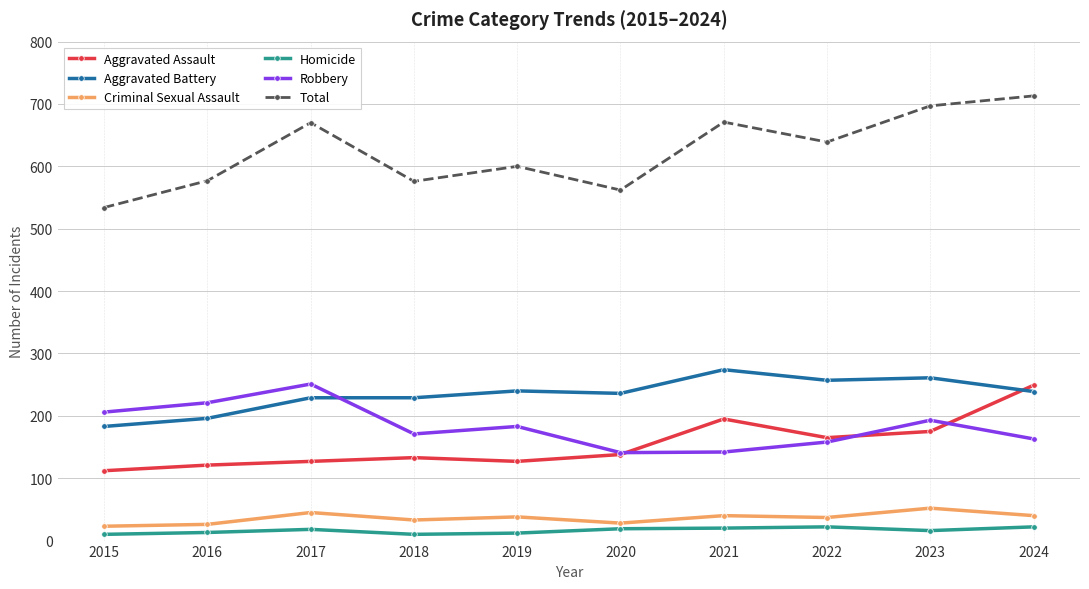

What is the lowest value of the Aggravated Assault series?

112